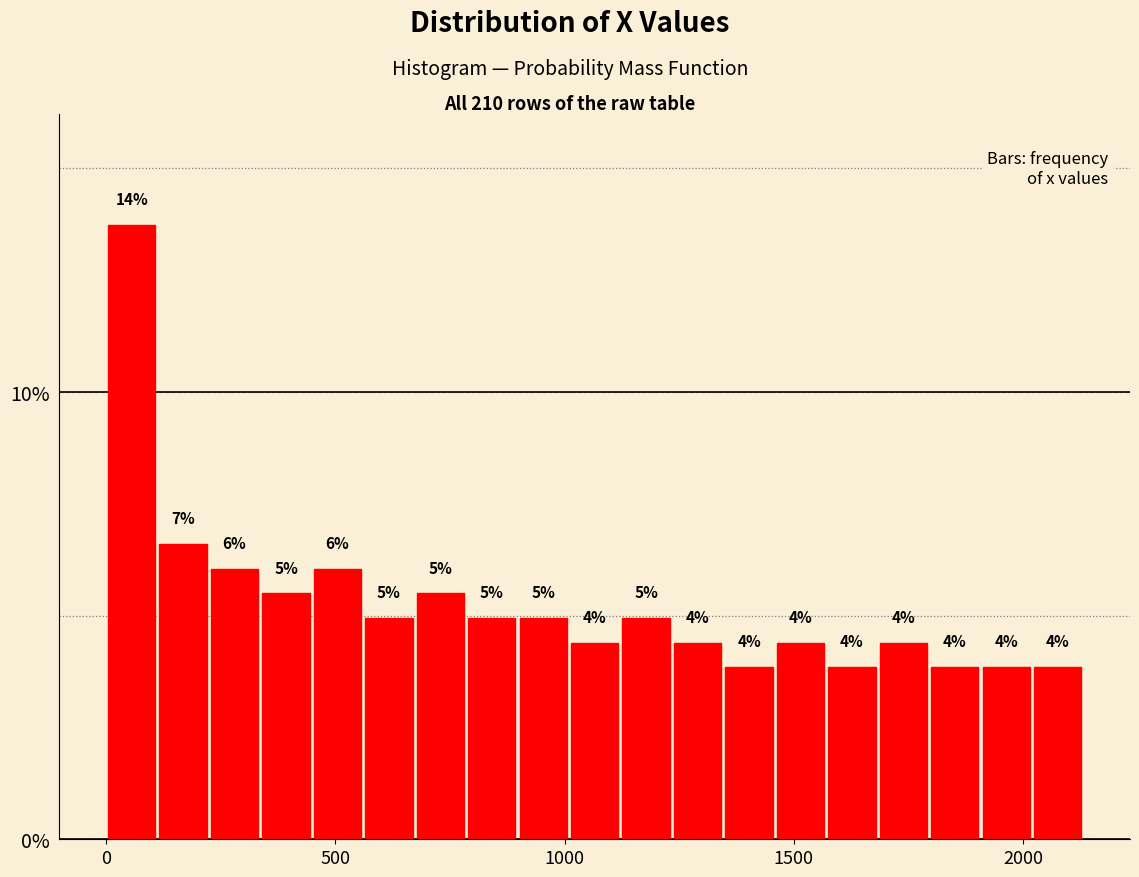

Read against the x-axis, roughly where is the centre of the tallest bar?

50